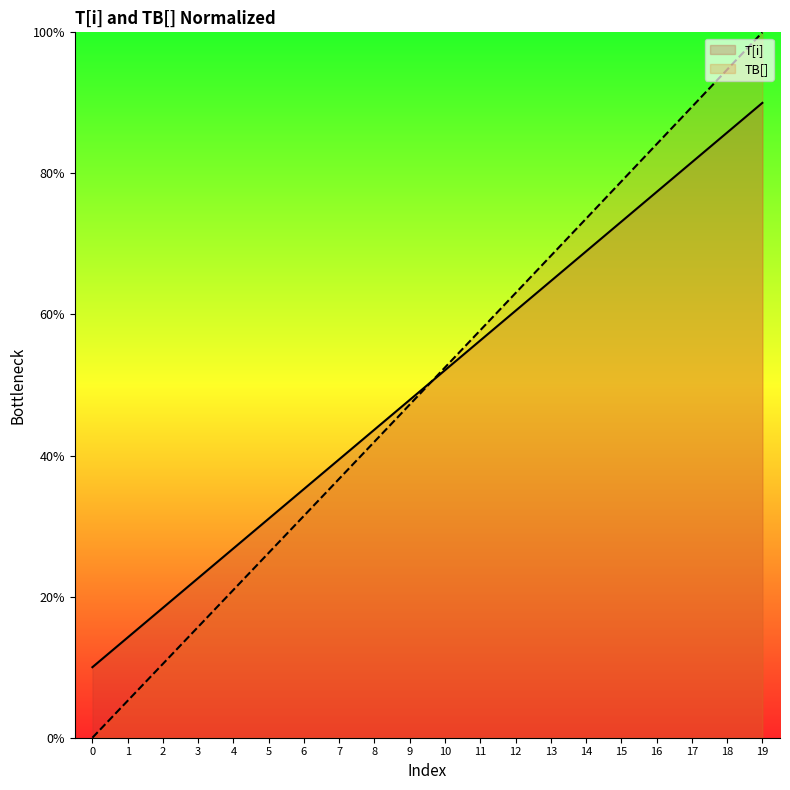

Reading right to left, transcribe all the data shown in this chart.

T[i]: 19=90.0	18=85.8	17=81.6	16=77.4	15=73.2	14=68.9	13=64.7	12=60.5	11=56.3	10=52.1	9=47.9	8=43.7	7=39.5	6=35.3	5=31.1	4=26.8	3=22.6	2=18.4	1=14.2	0=10.0
TB[]: 19=100.0	18=94.7	17=89.4	16=84.1	15=78.9	14=73.6	13=68.3	12=63.0	11=57.8	10=52.5	9=47.2	8=42.0	7=36.7	6=31.5	5=26.2	4=21.0	3=15.7	2=10.5	1=5.2	0=0.0